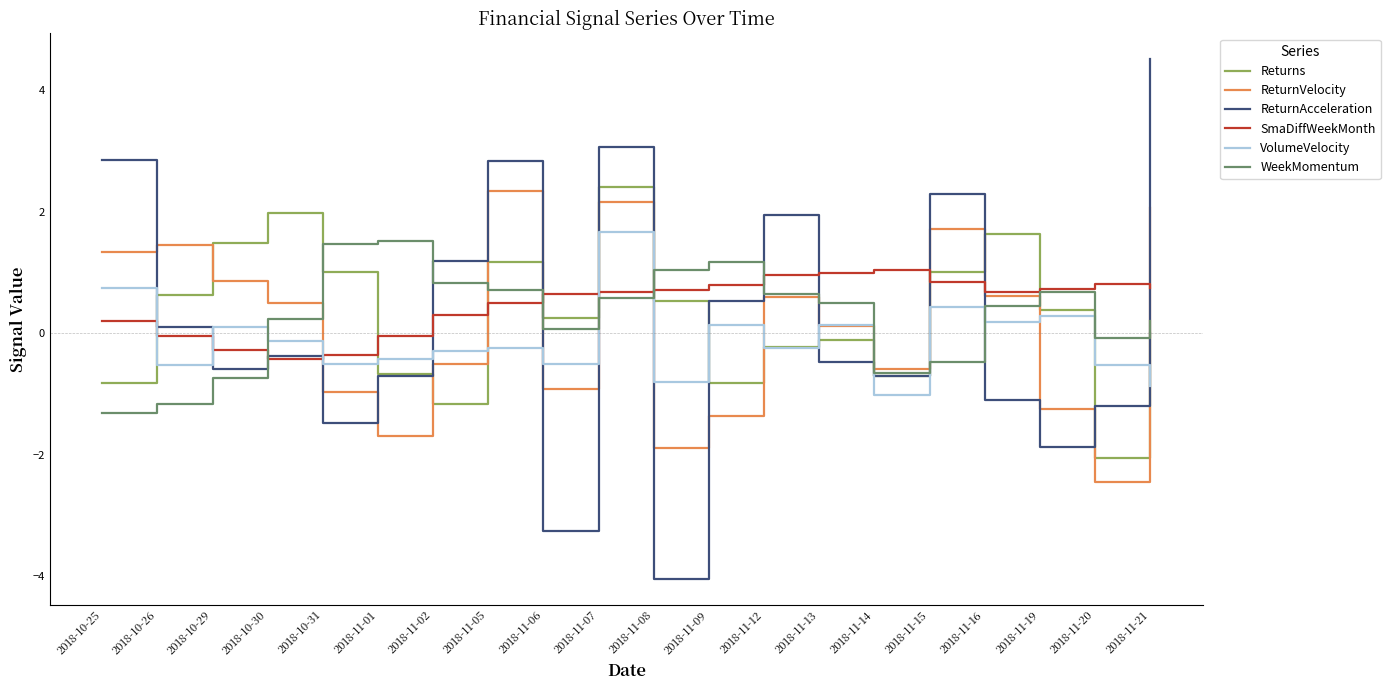

Is the value of Returns at 2018-10-30 greater than the value of VolumeVelocity at 2018-10-26?

Yes